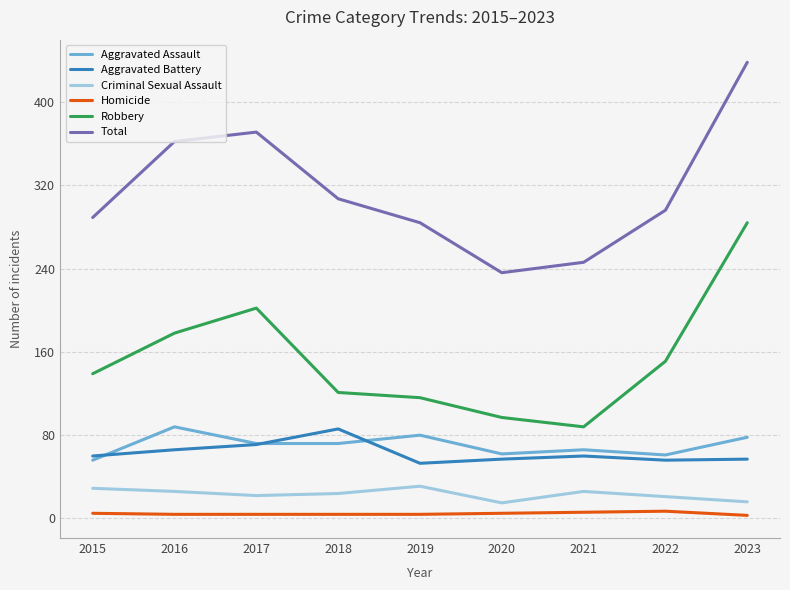

Between 2018 and 2020, which series saw the biggest shift?

Total